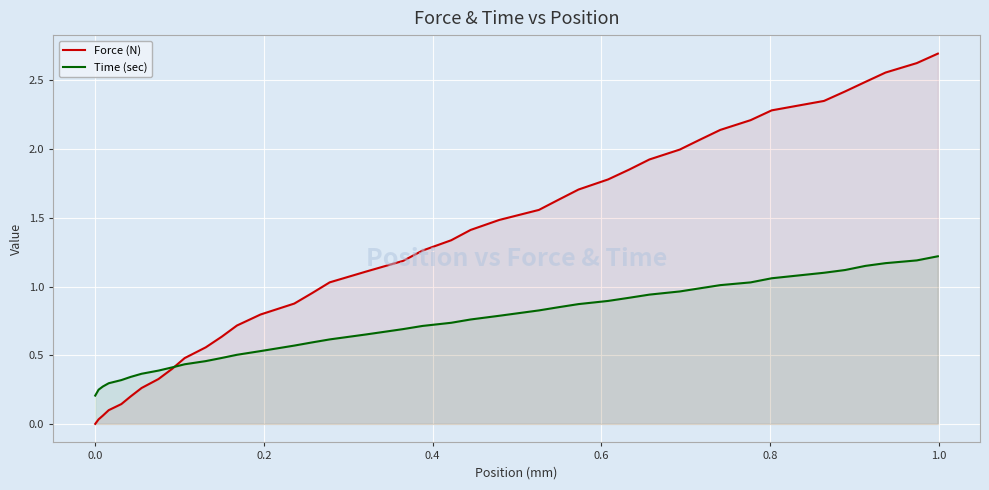

How many distinct data groups are displayed?

2